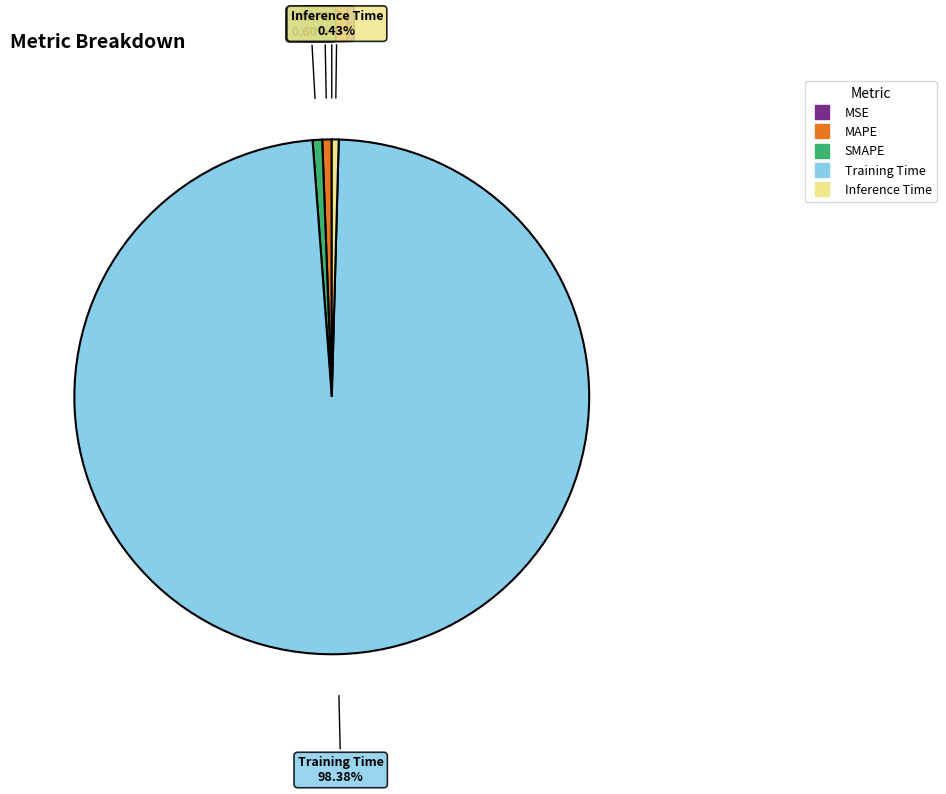

Do MAPE and SMAPE together represent more than half of the pie?

No